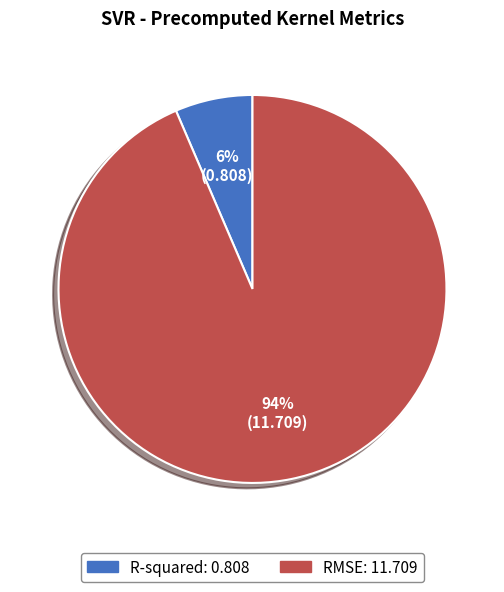

To the nearest percent, what percentage of the pie is RMSE?

94%